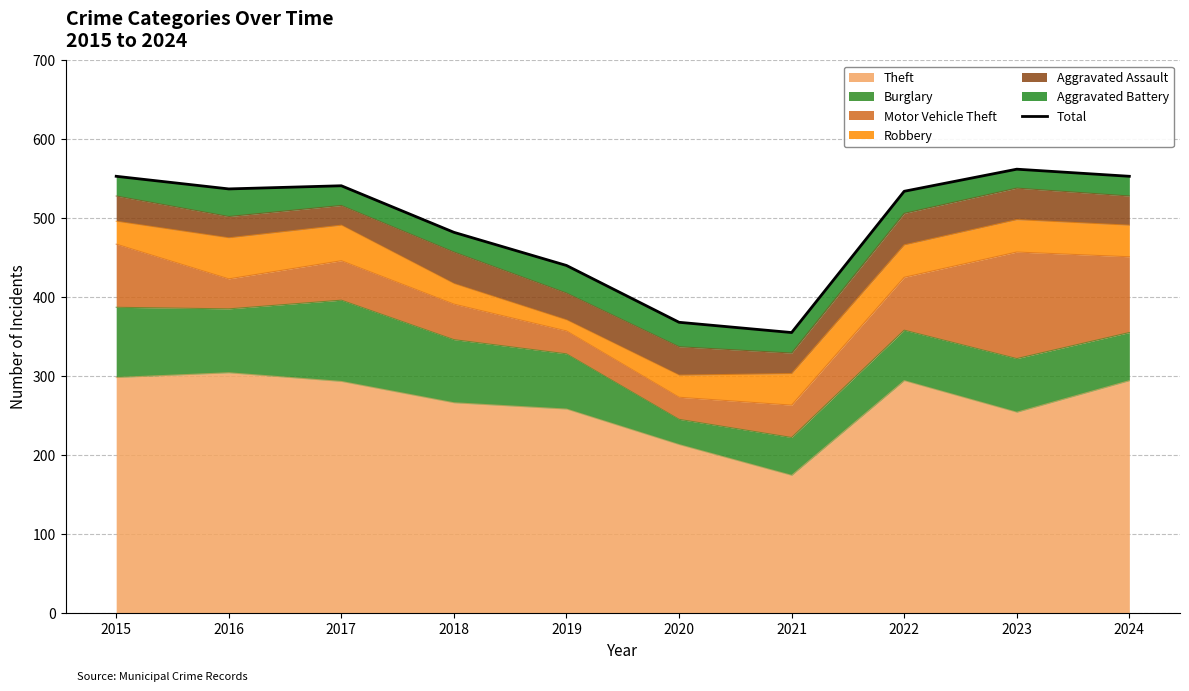

Approximately how many times larger is the value at 2024 compared to 2023?

1.0